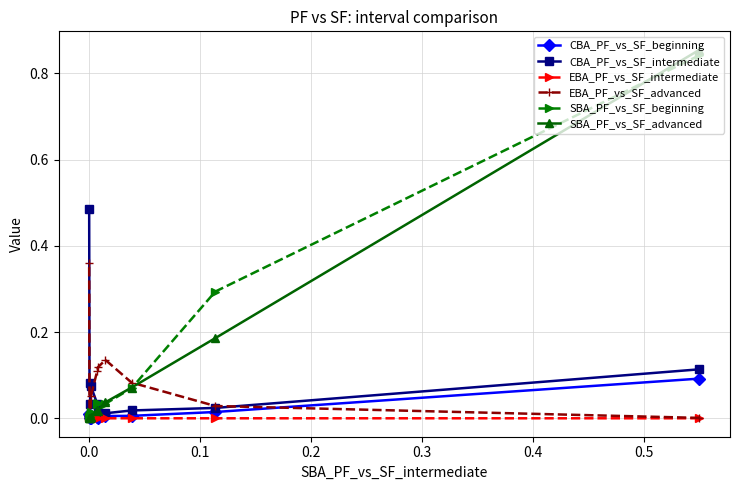

How many times do SBA_PF_vs_SF_advanced and EBA_PF_vs_SF_advanced cross each other?

1